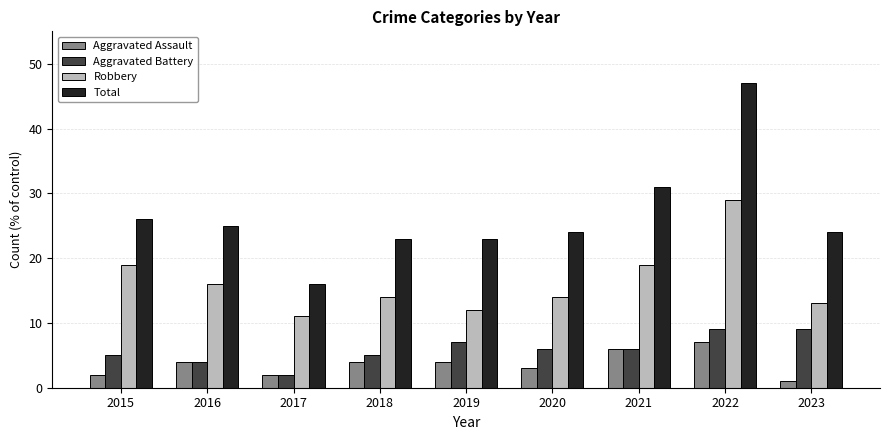

Are the bars horizontal?

No